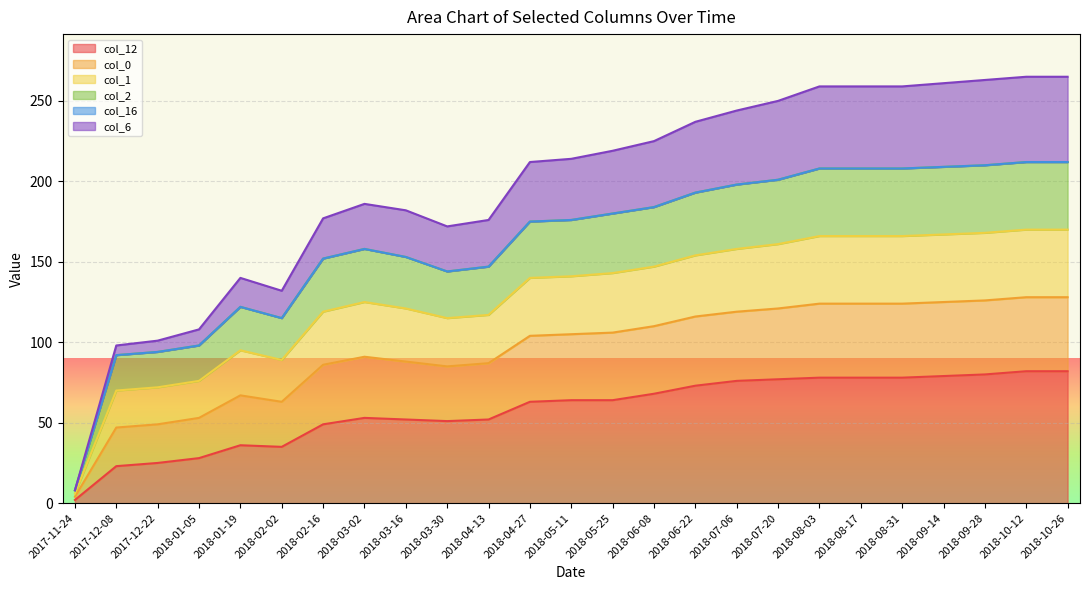

What is the label of the 7th point from the left?

2018-02-16